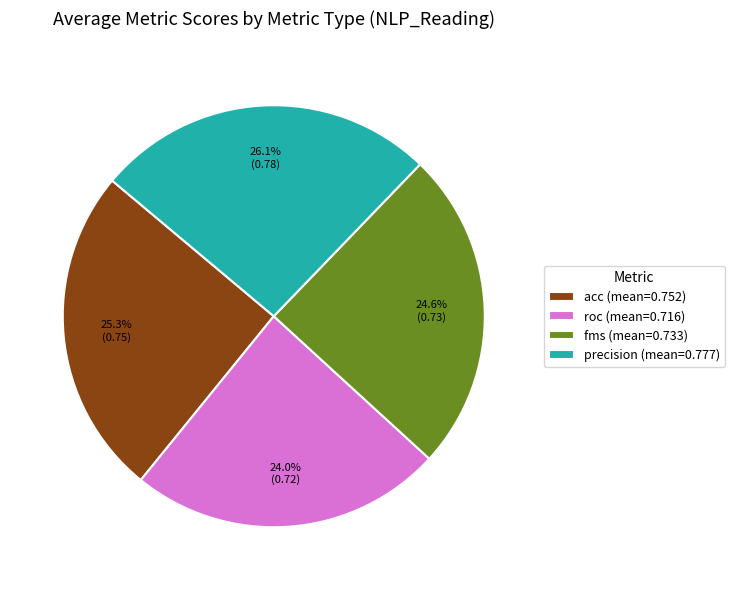

Which has a higher value, roc (mean=0.716) or precision (mean=0.777)?

precision (mean=0.777)